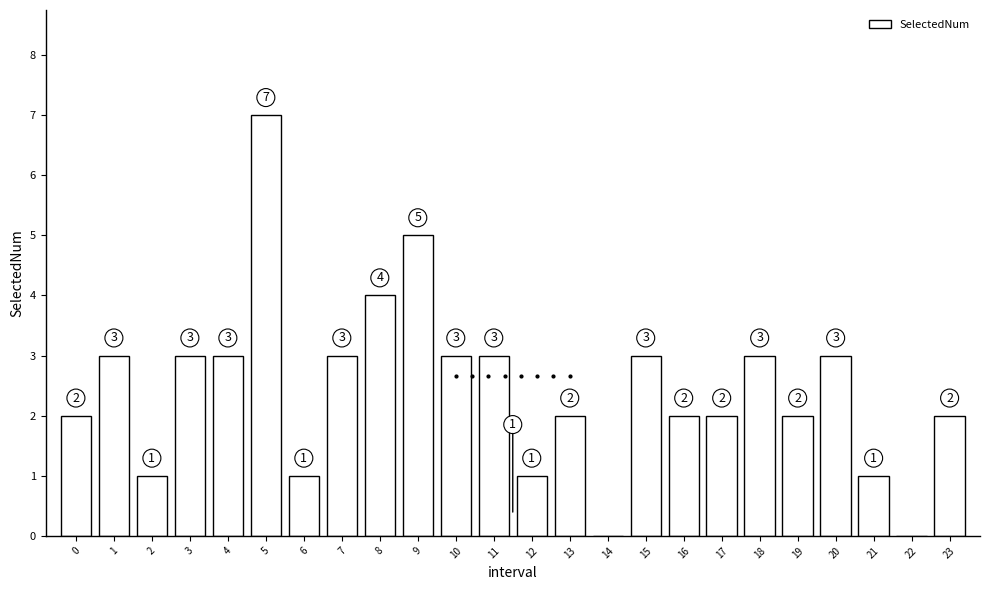

Reading left to right, transcribe all the data shown in this chart.

0=2	1=3	2=1	3=3	4=3	5=7	6=1	7=3	8=4	9=5	10=3	11=3	12=1	13=2	14=0	15=3	16=2	17=2	18=3	19=2	20=3	21=1	22=0	23=2